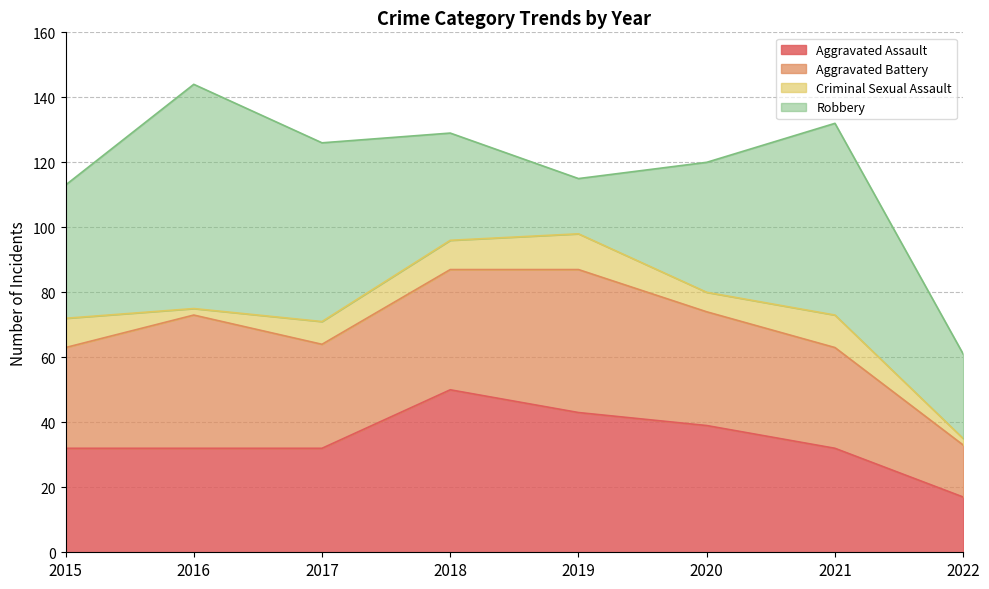

True or false: Aggravated Assault has a value of 11 at 2021.

False